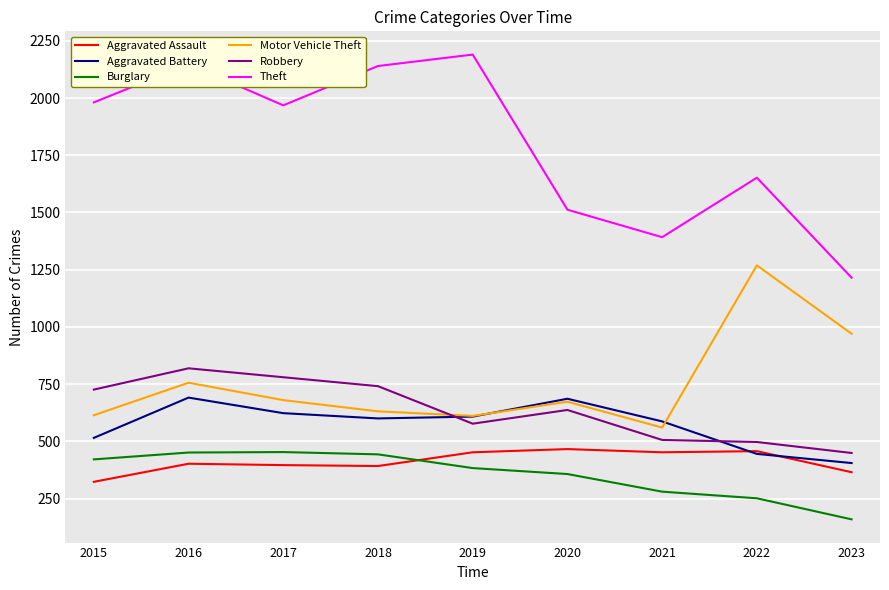

Between 2015 and 2020, which series saw the biggest shift?

Theft